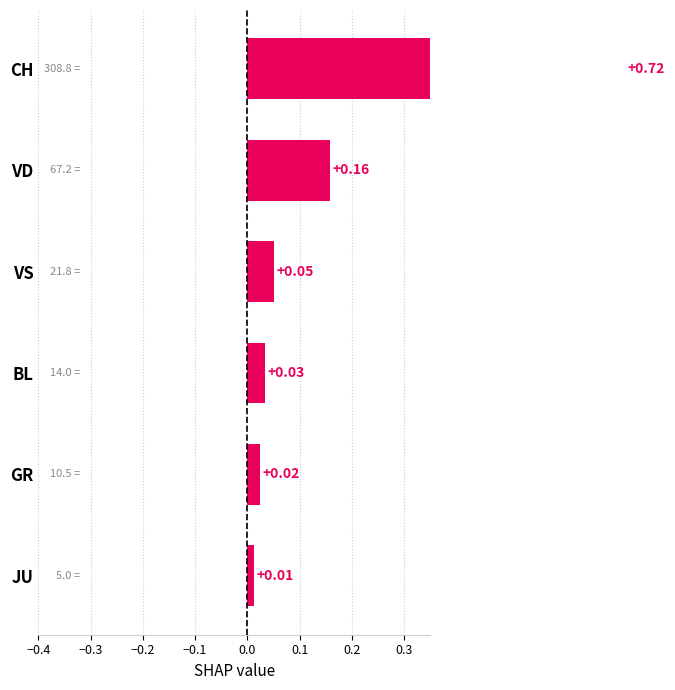

The chart shows a value of 0.1 at VS. True or false?

False